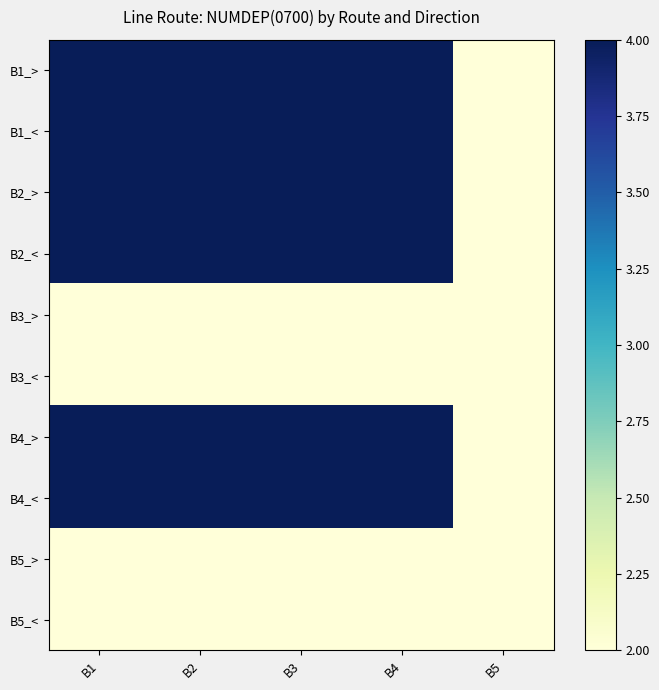

At which category does the chart reach its peak across all series?

B1